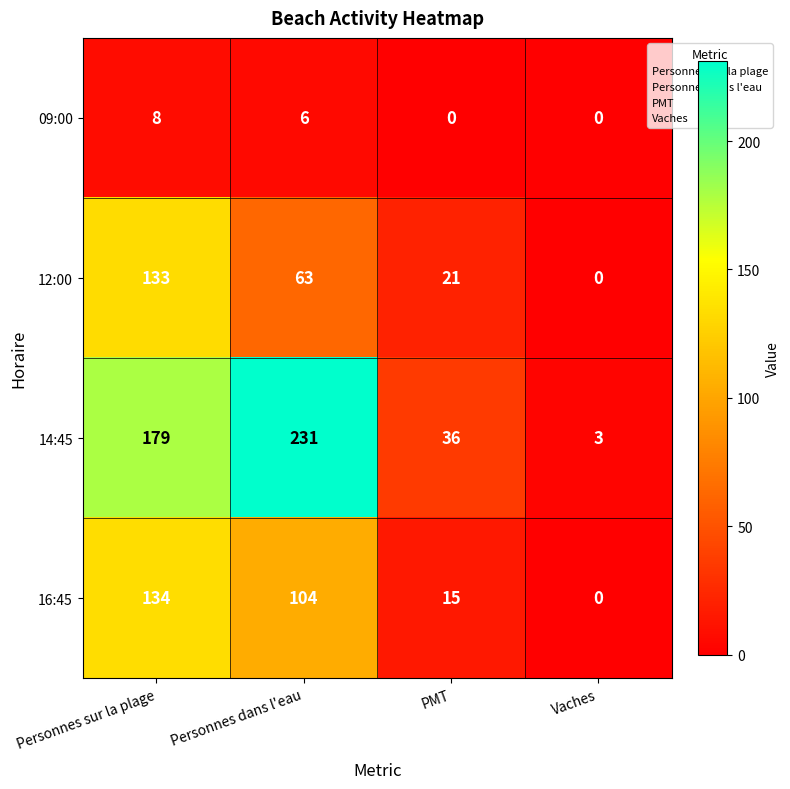

True or false: 14:45 has a value of 179 at Personnes sur la plage.

True